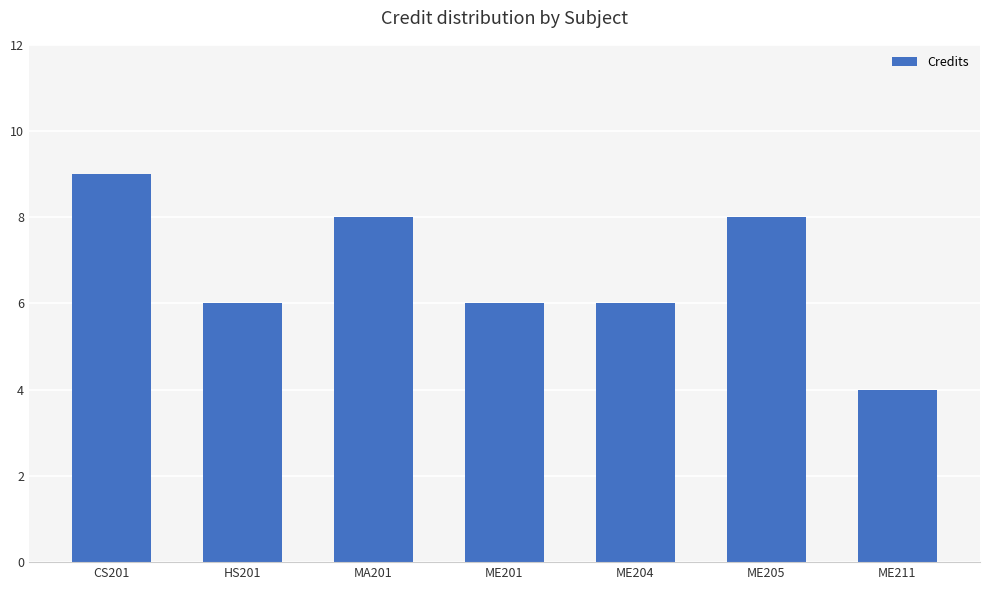

Which label corresponds to the largest value in the chart?

CS201